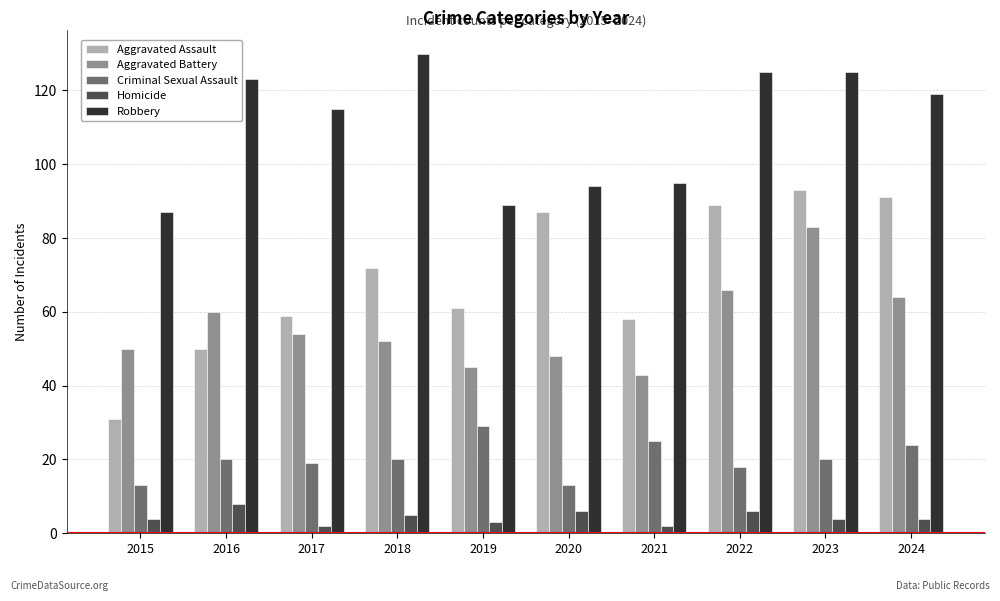

At which category does the chart reach its peak across all series?

2018